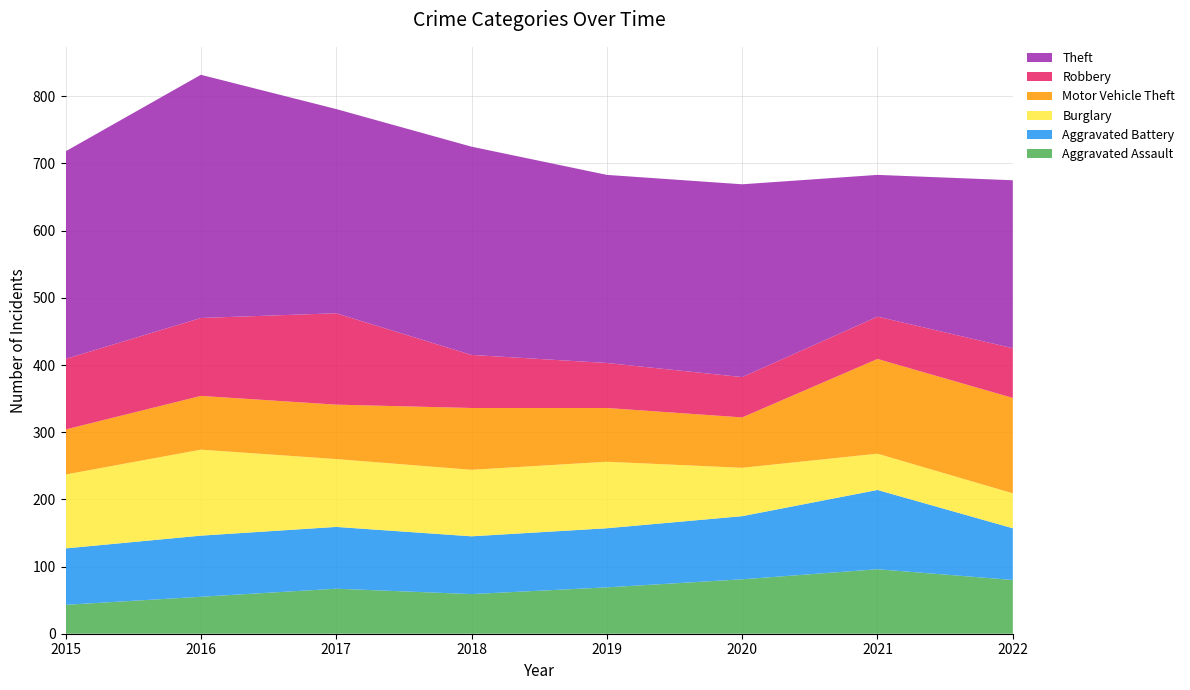

Reading left to right, extract all data points from this chart.

Aggravated Assault: 43	55	67	59	69	81	96	80
Aggravated Battery: 84	91	92	86	88	94	118	77
Burglary: 110	128	101	99	99	72	54	52
Motor Vehicle Theft: 67	80	81	92	80	75	141	142
Robbery: 105	116	136	79	67	60	63	74
Theft: 309	362	304	310	280	287	211	250